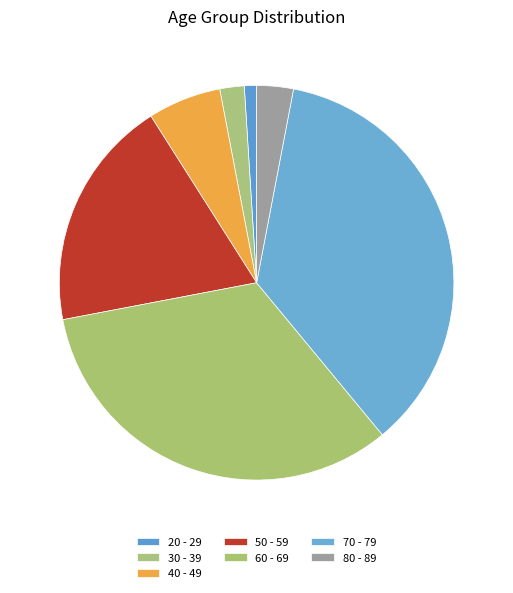

The 40 - 49 slice represents 13% of the pie. True or false?

False